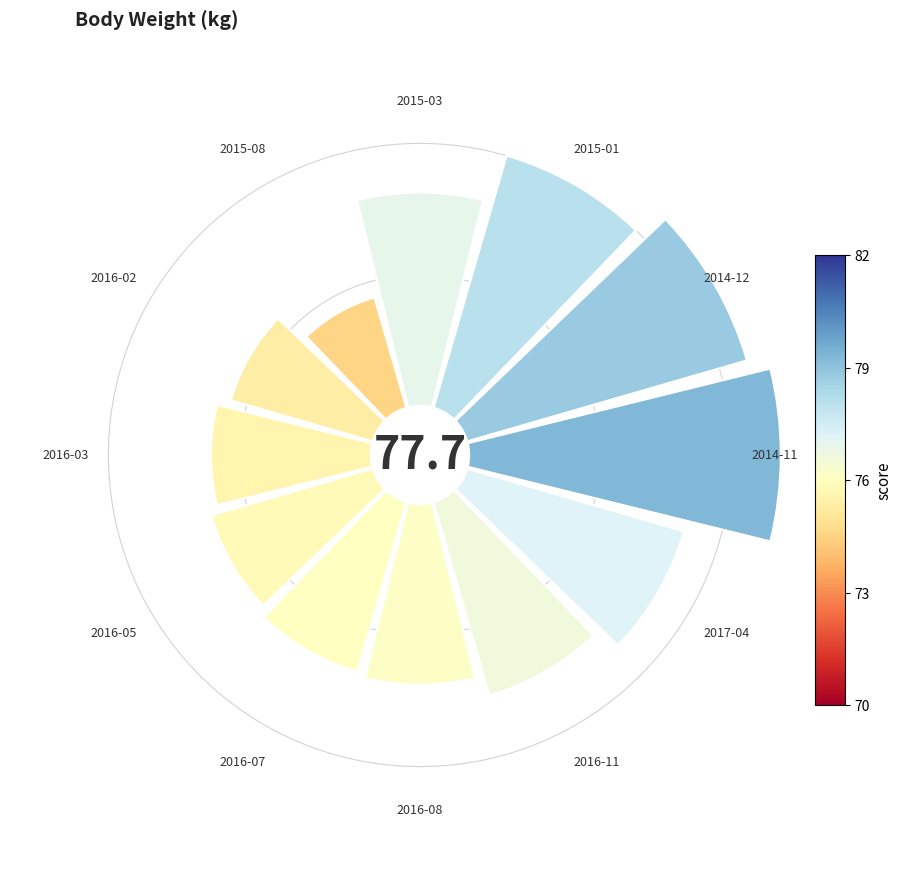

How many slices are in this pie chart?

12